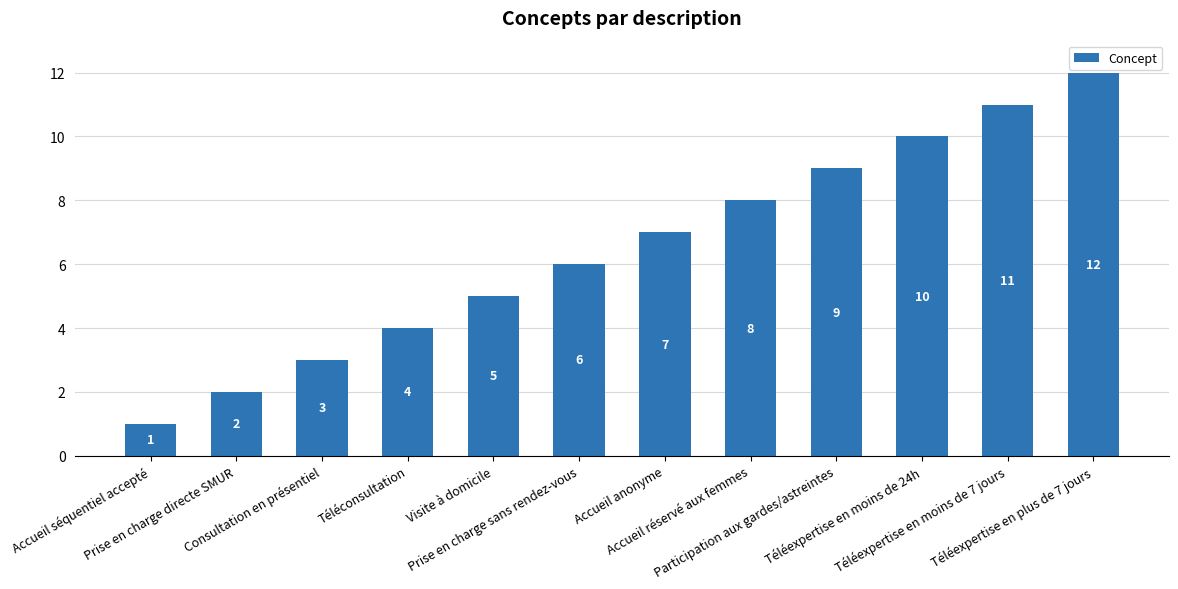

Which has a higher value, Téléexpertise en plus de 7 jours or Téléconsultation?

Téléexpertise en plus de 7 jours